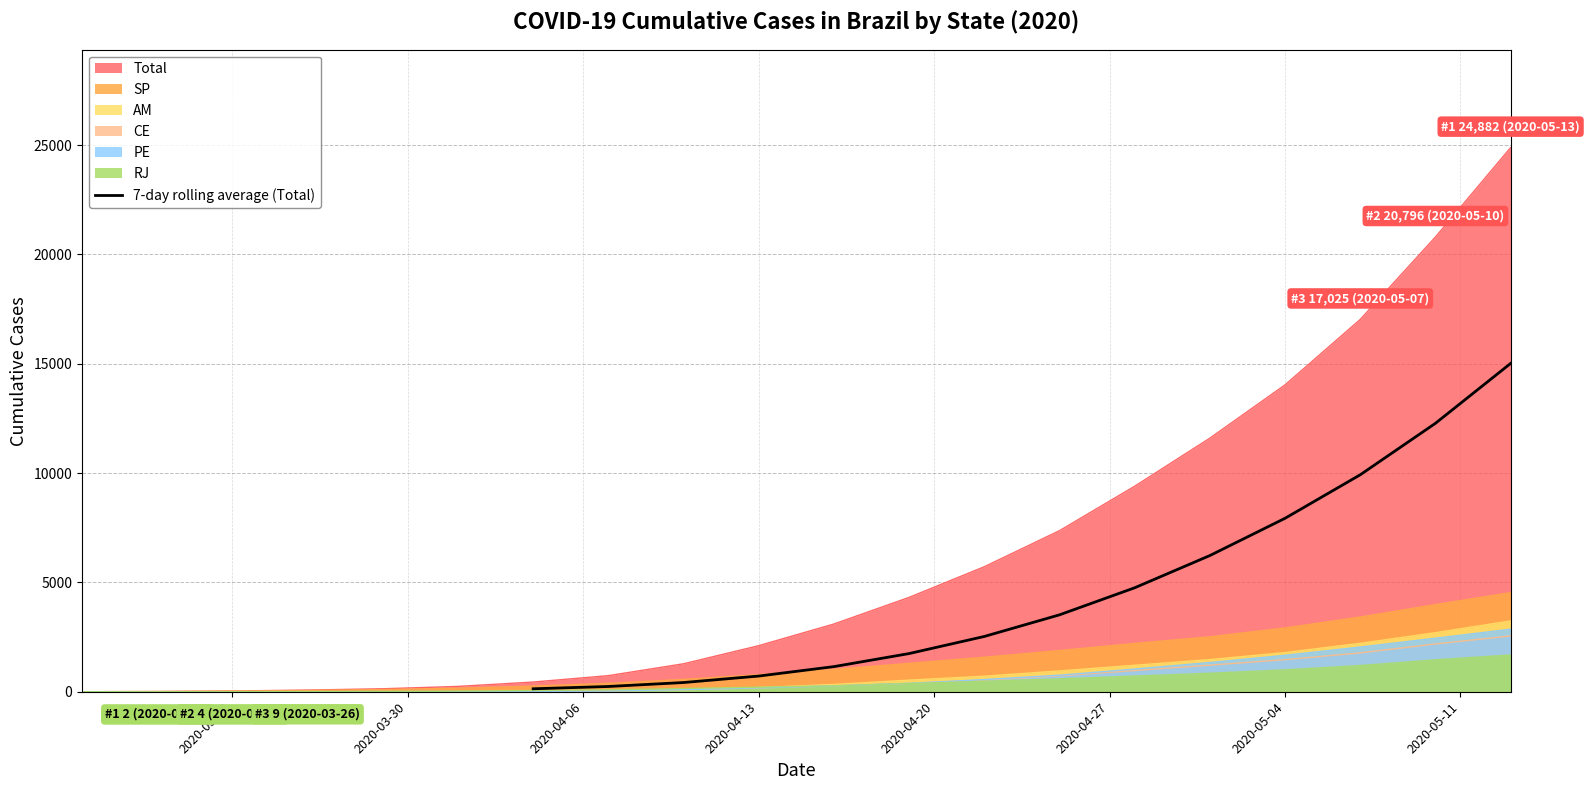

What is the difference between the second highest and second lowest values?

12035.9